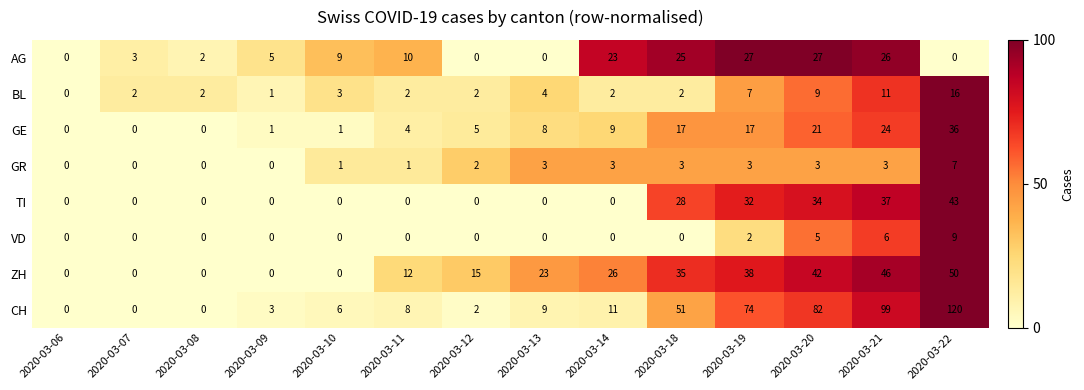

At which label is VD closest to 4?

2020-03-20